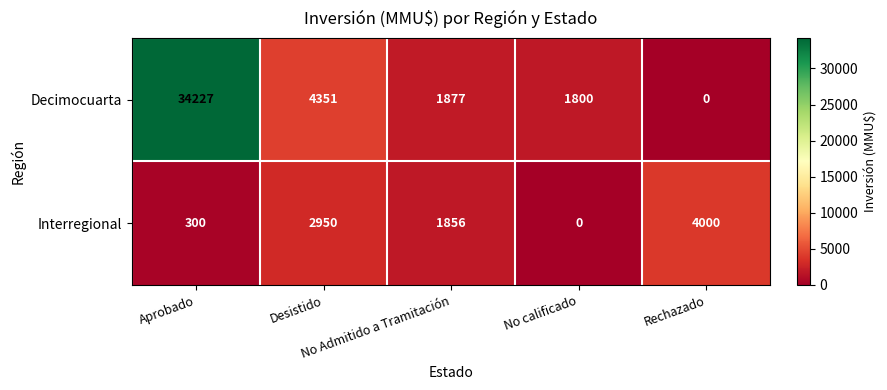

What is the highest value of the Decimocuarta series?

34227